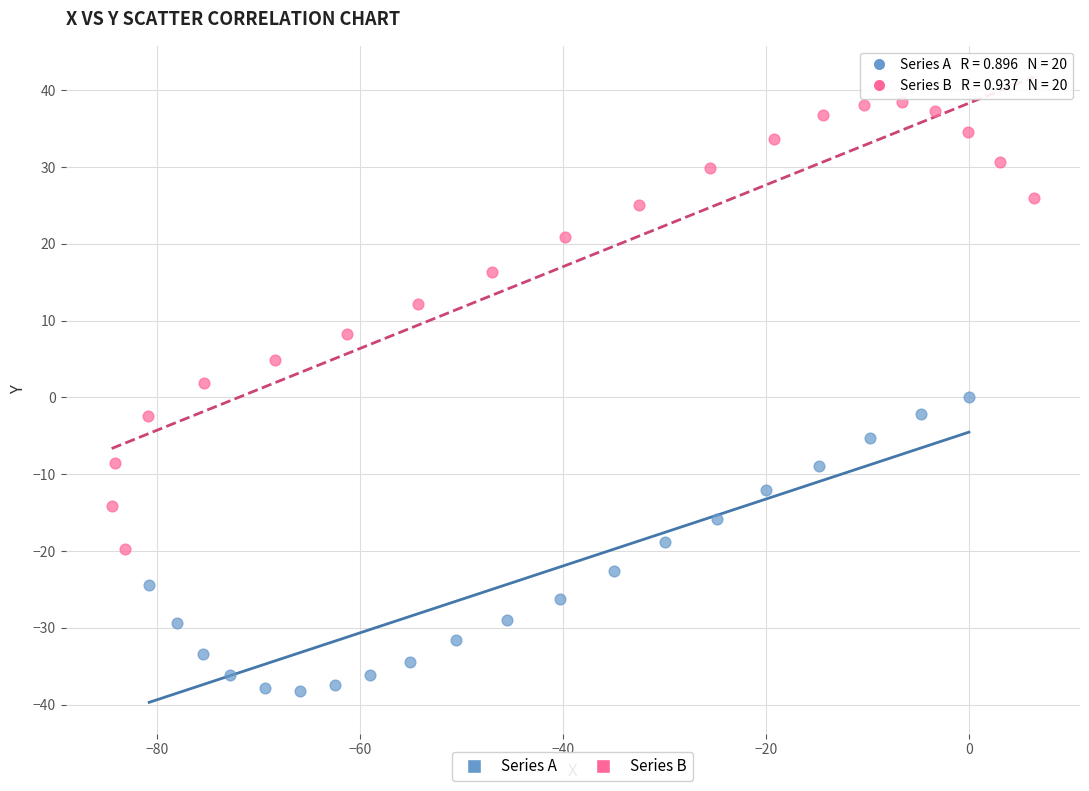

Which series contains the highest Y value?

Series B